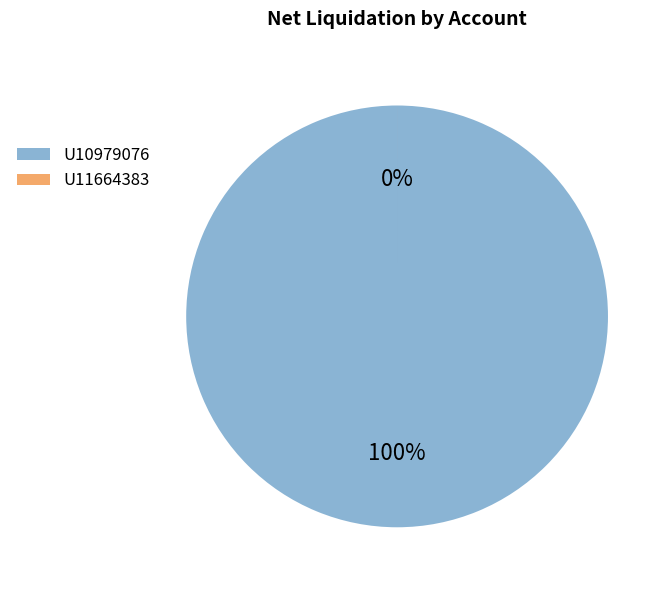

Is it true that U10979076 is 88% of the pie?

False